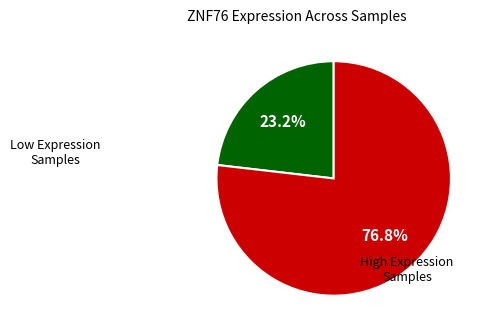

Is there any slice that represents more than half of the pie?

Yes